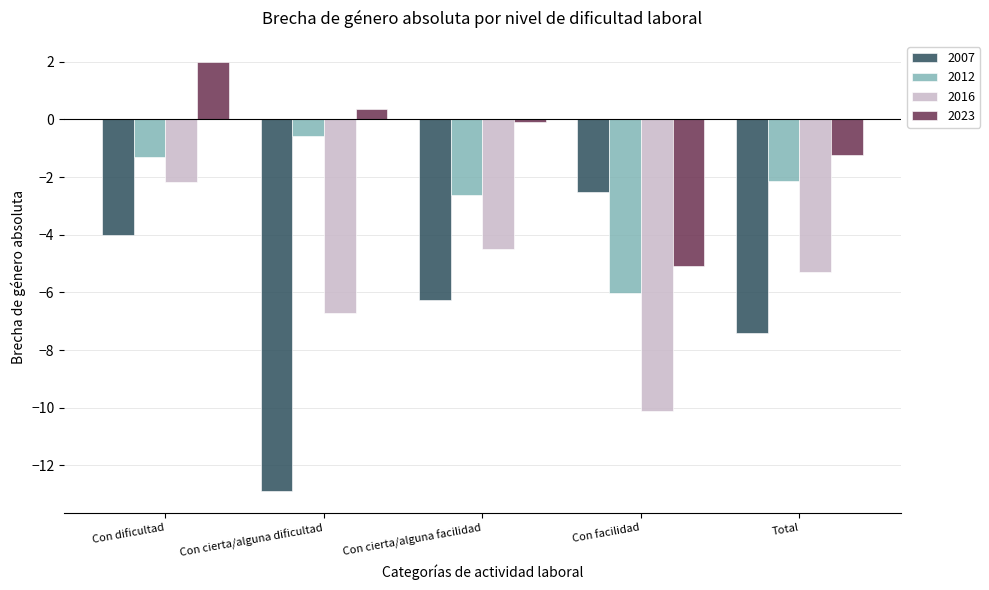

Are the bars grouped side by side (vs. stacked)?

Yes